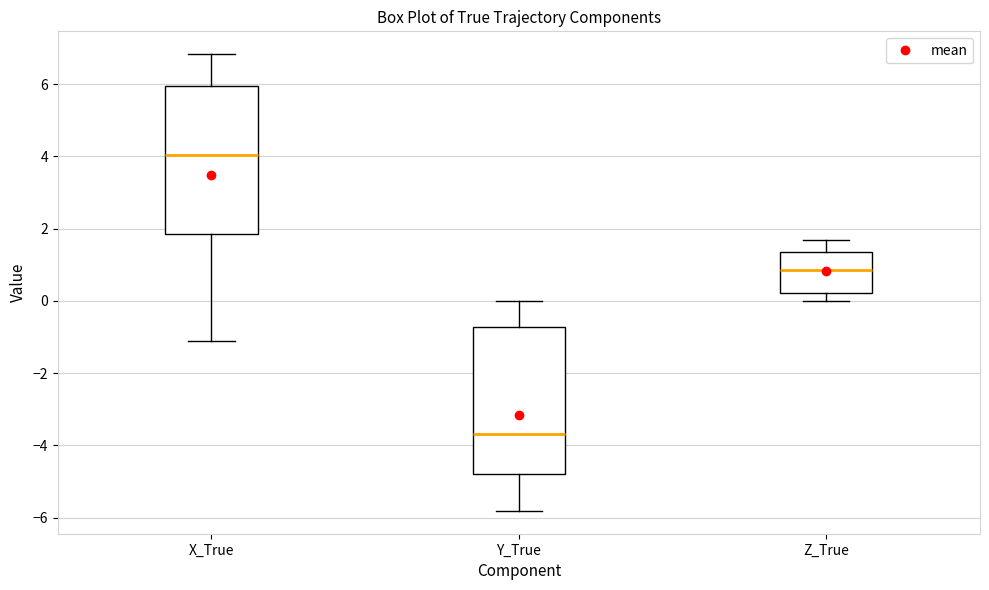

Reading left to right, read every box against the y-axis: the position of its median line, the range the box covers, and the ends of its whiskers. The values are not printed on the chart, so give them approximately, as read against the axis.

X_True: median 4.0, box 1.8 to 6.0, whiskers -1.2 to 6.8
Y_True: median -3.6, box -4.8 to -0.8, whiskers -5.8 to 0.0
Z_True: median 0.8, box 0.2 to 1.4, whiskers 0.0 to 1.6